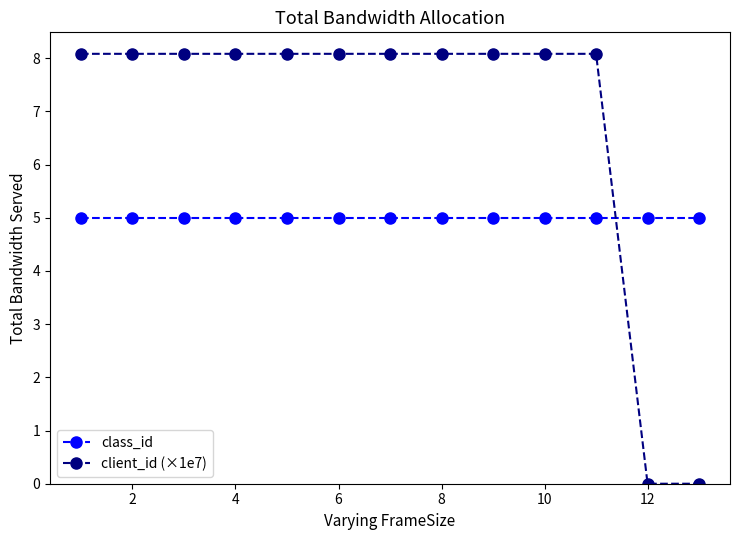

Which series has the largest total across all categories?

client_id (×1e7)